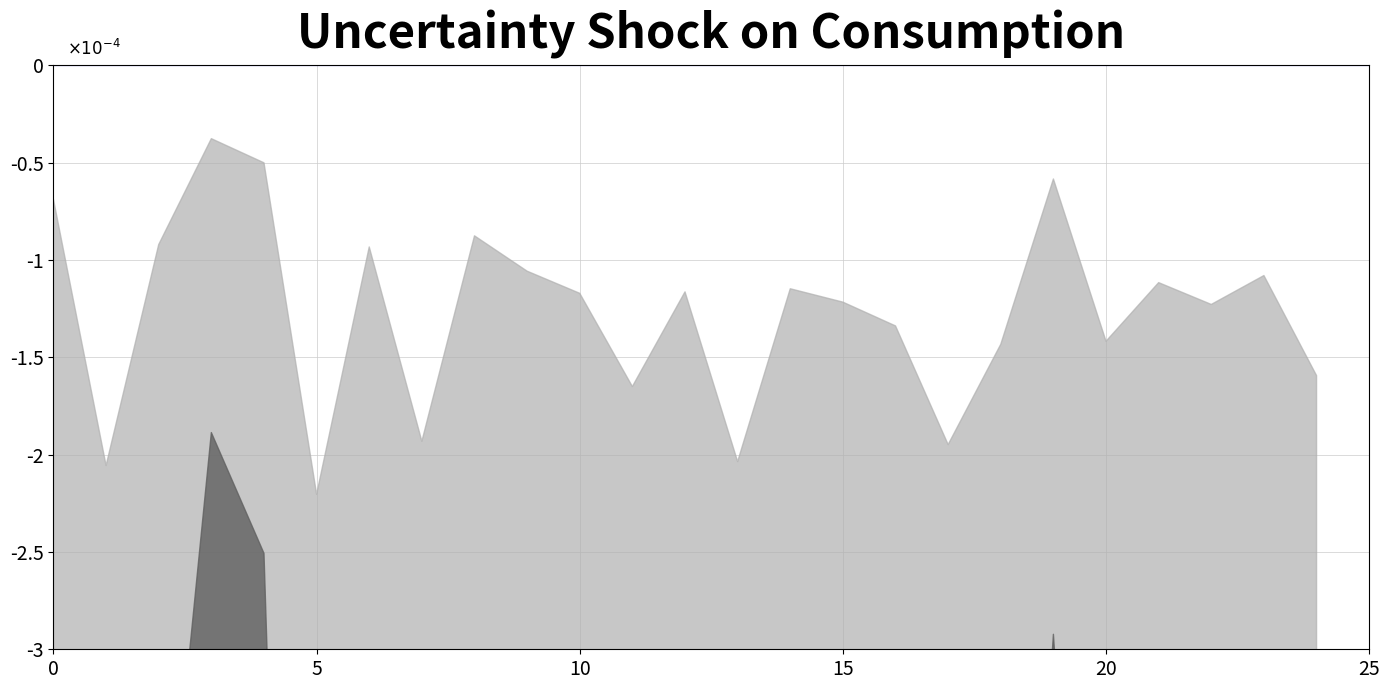

Is it true that the value at 18 is -143.4?

True